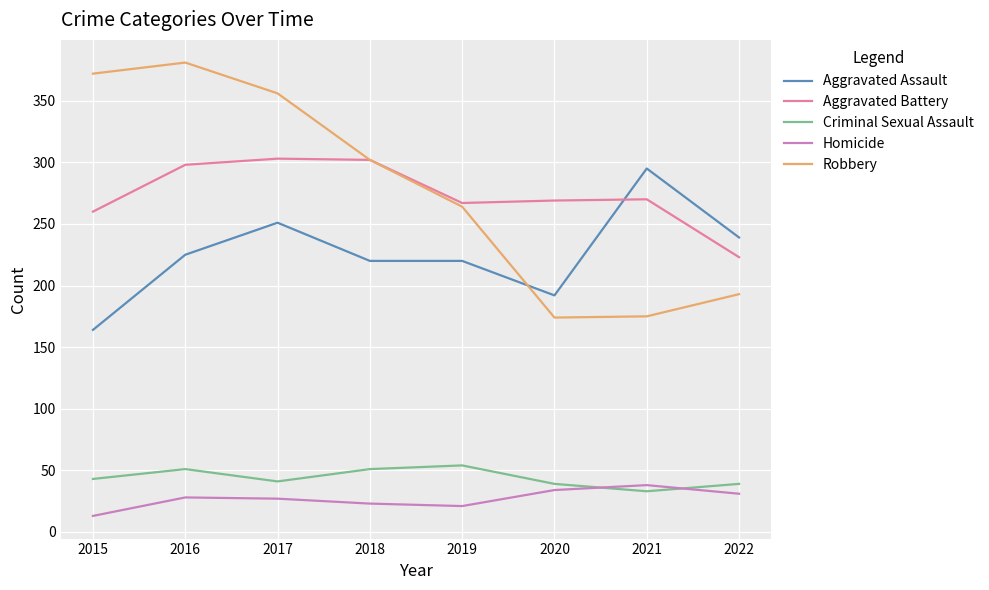

What is the spread (max minus min) of values at 2015?

359